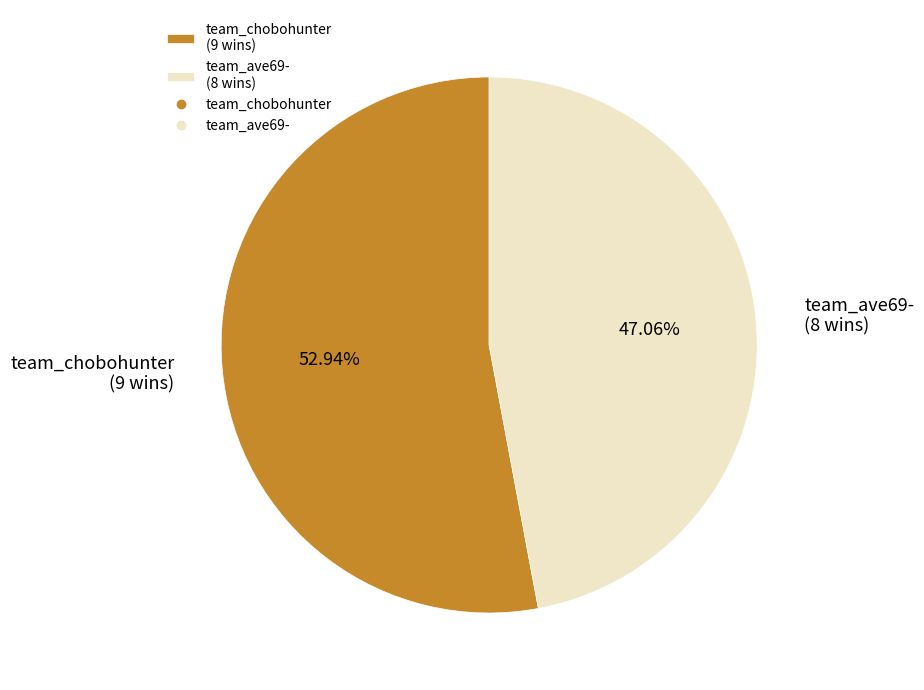

How many slices are in this pie chart?

2